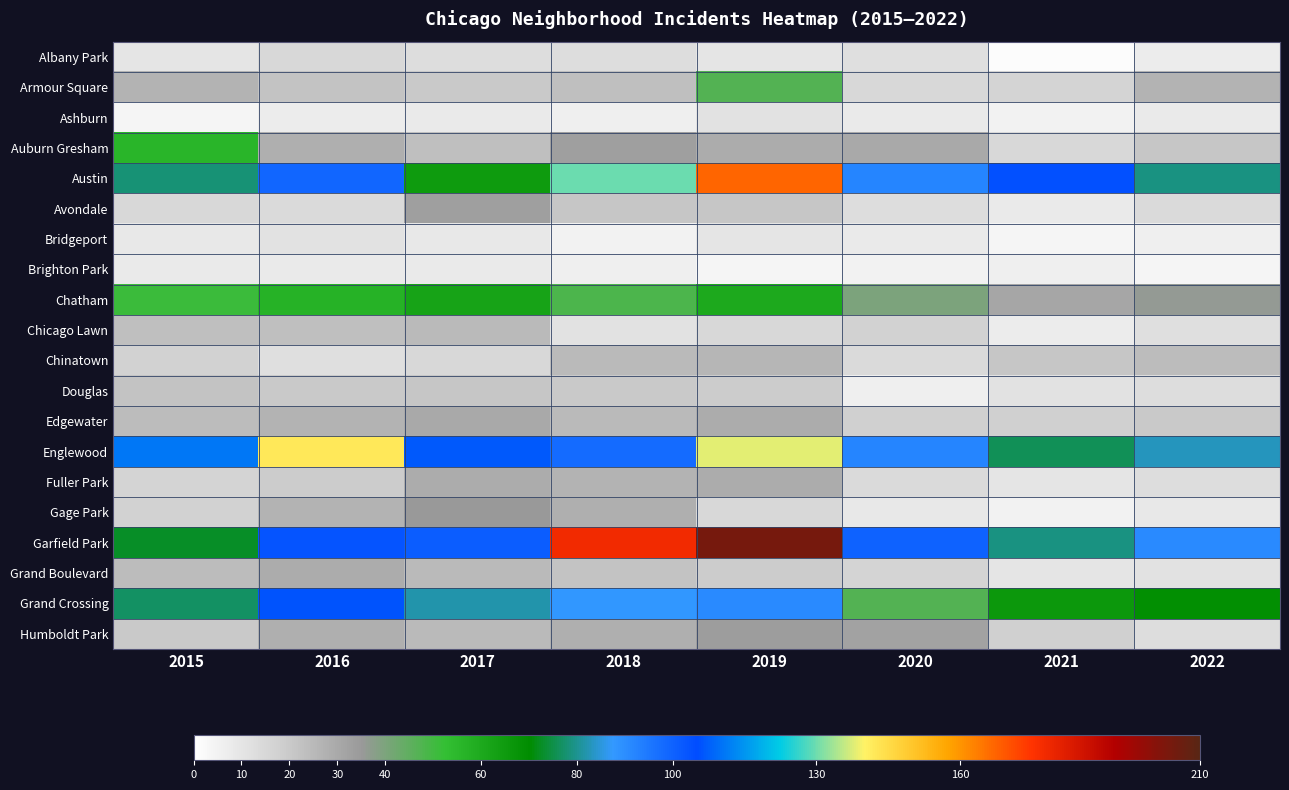

Count the number of data series in this chart.

20